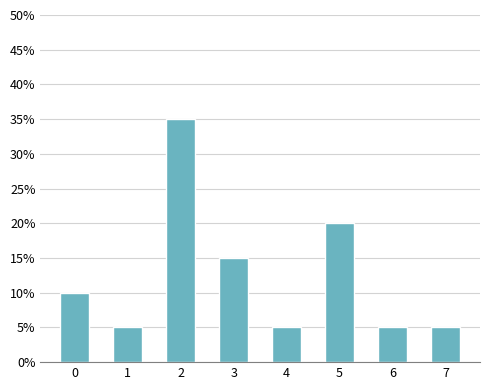

What is the sum of the values at 1 and 0?

15